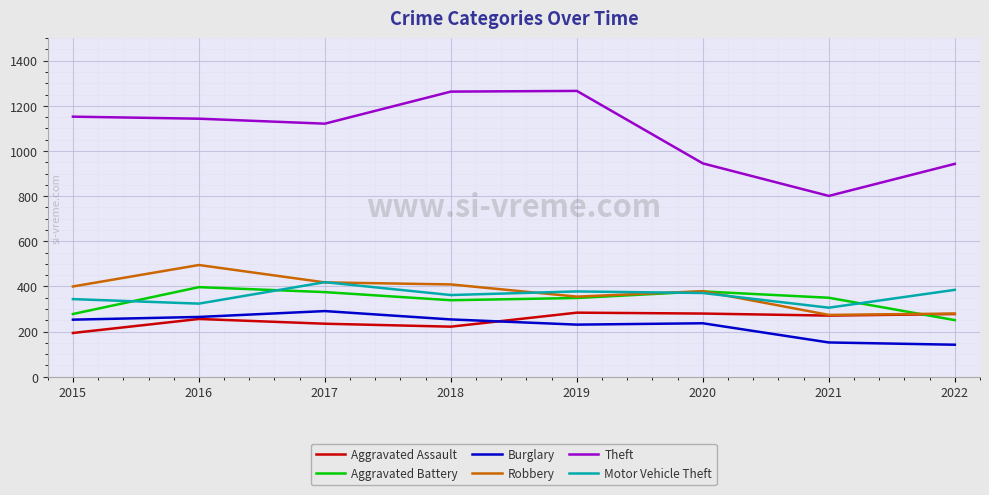

Which series has the largest total across all categories?

Theft